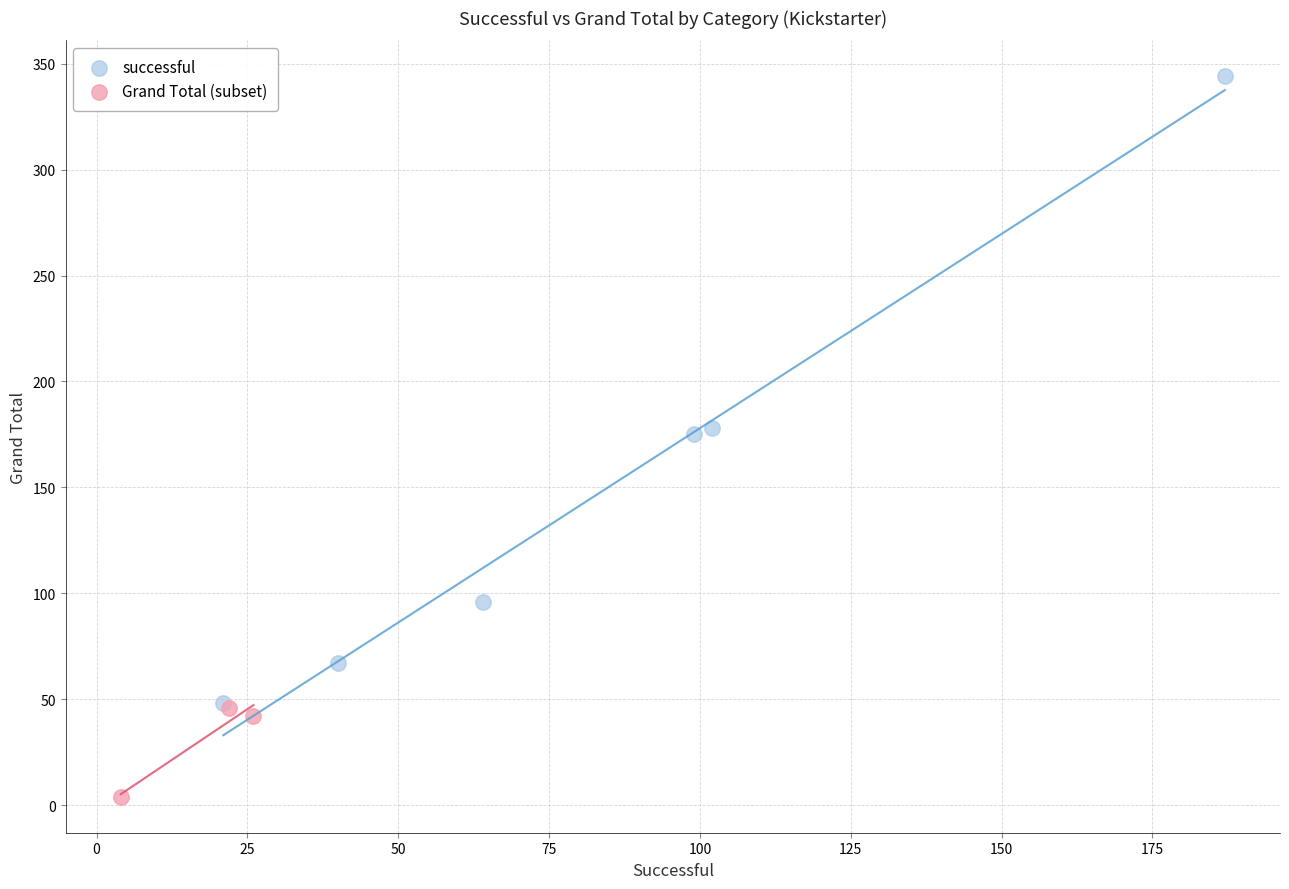

Which series reaches the maximum Y coordinate?

successful